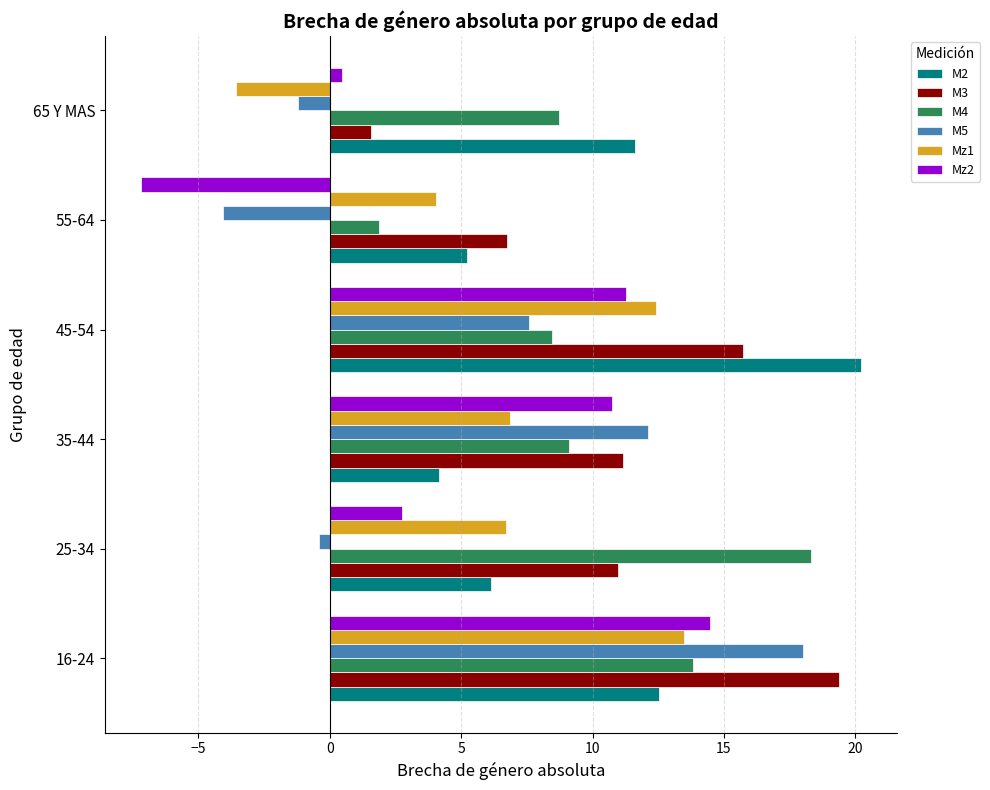

Which series has the widest spread of values?

M5